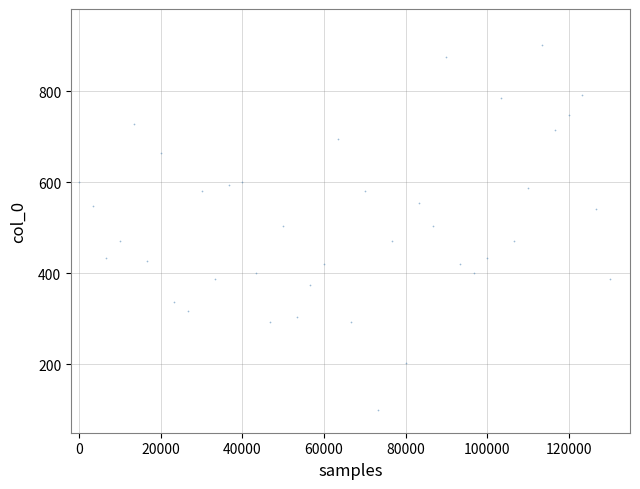

What is the range of Y values (max minus min)?

800.0